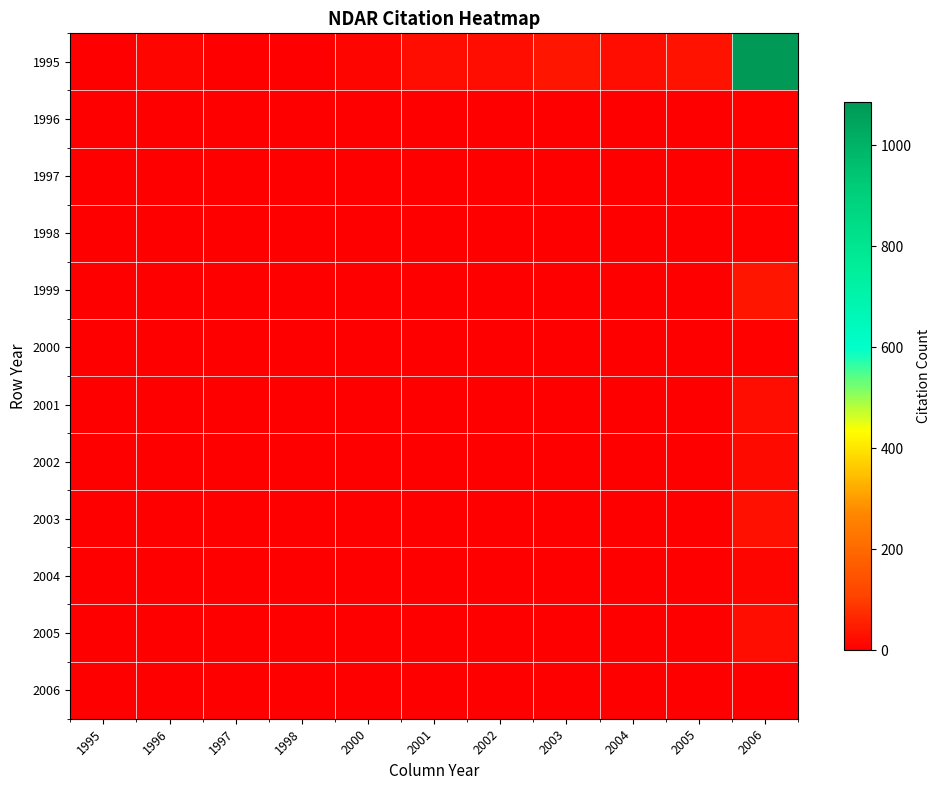

At how many categories does at least one series exceed 295?

1